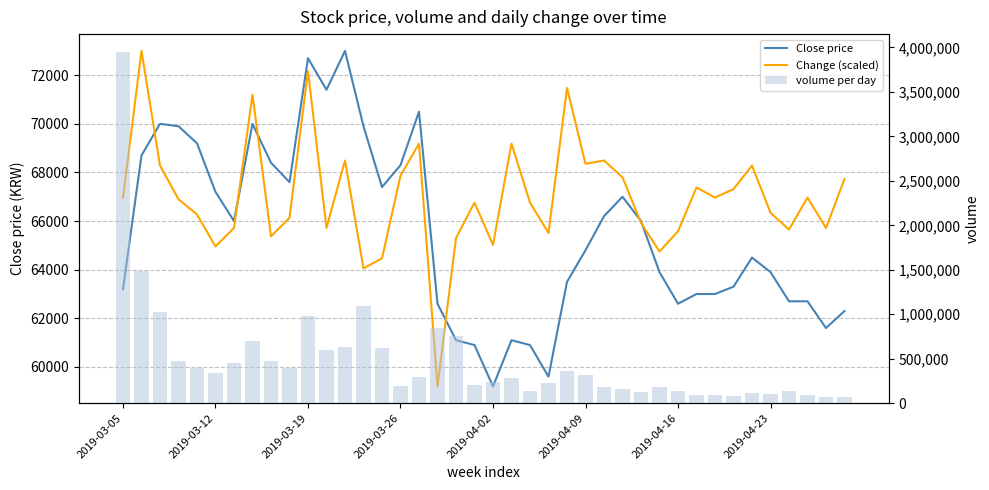

What is the difference between the second highest and second lowest values in the Close price series?

13100.0